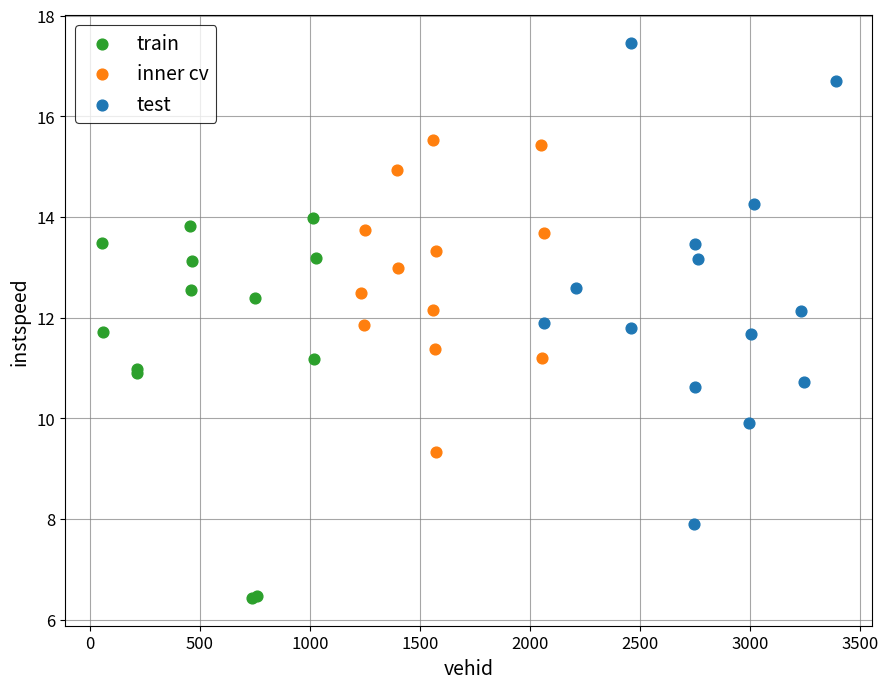

Which series has the widest spread of Y values?

test